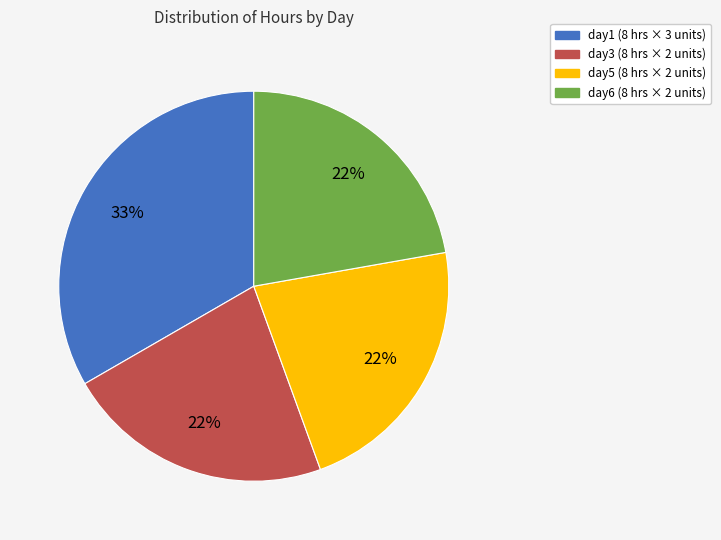

To the nearest percent, what is the average slice percentage?

25%